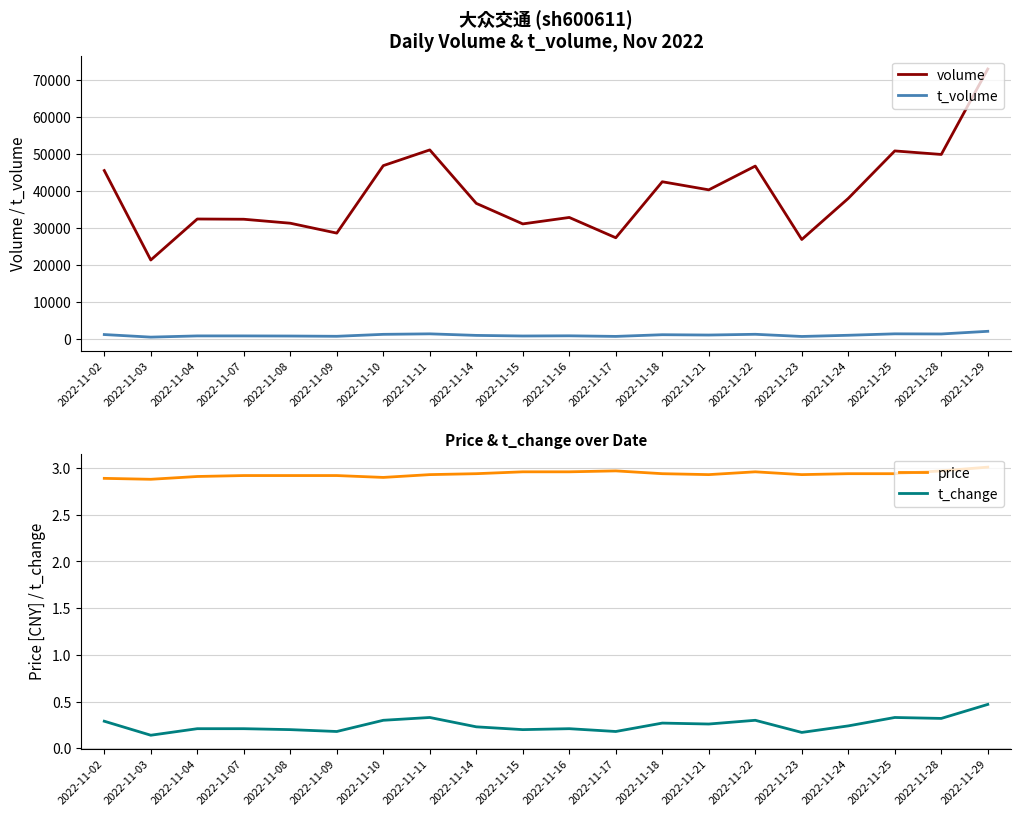

Is the value of price at 2022-11-23 greater than the value of volume at 2022-11-25?

No